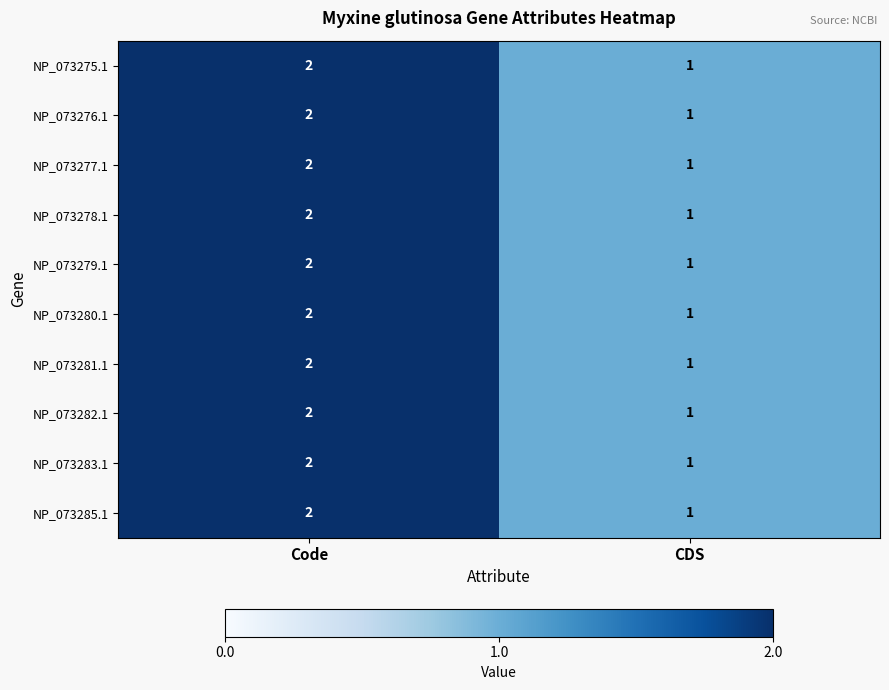

Is the value of NP_073276.1 at CDS greater than the value of NP_073281.1 at Code?

No